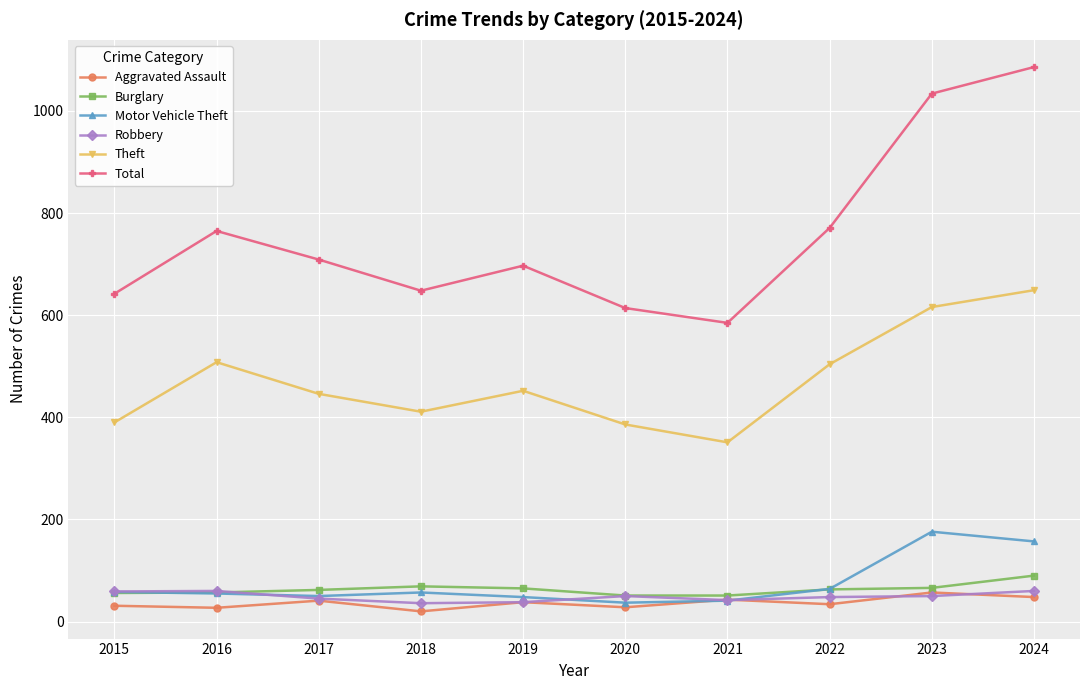

How many data points in Theft are less than 452?

5